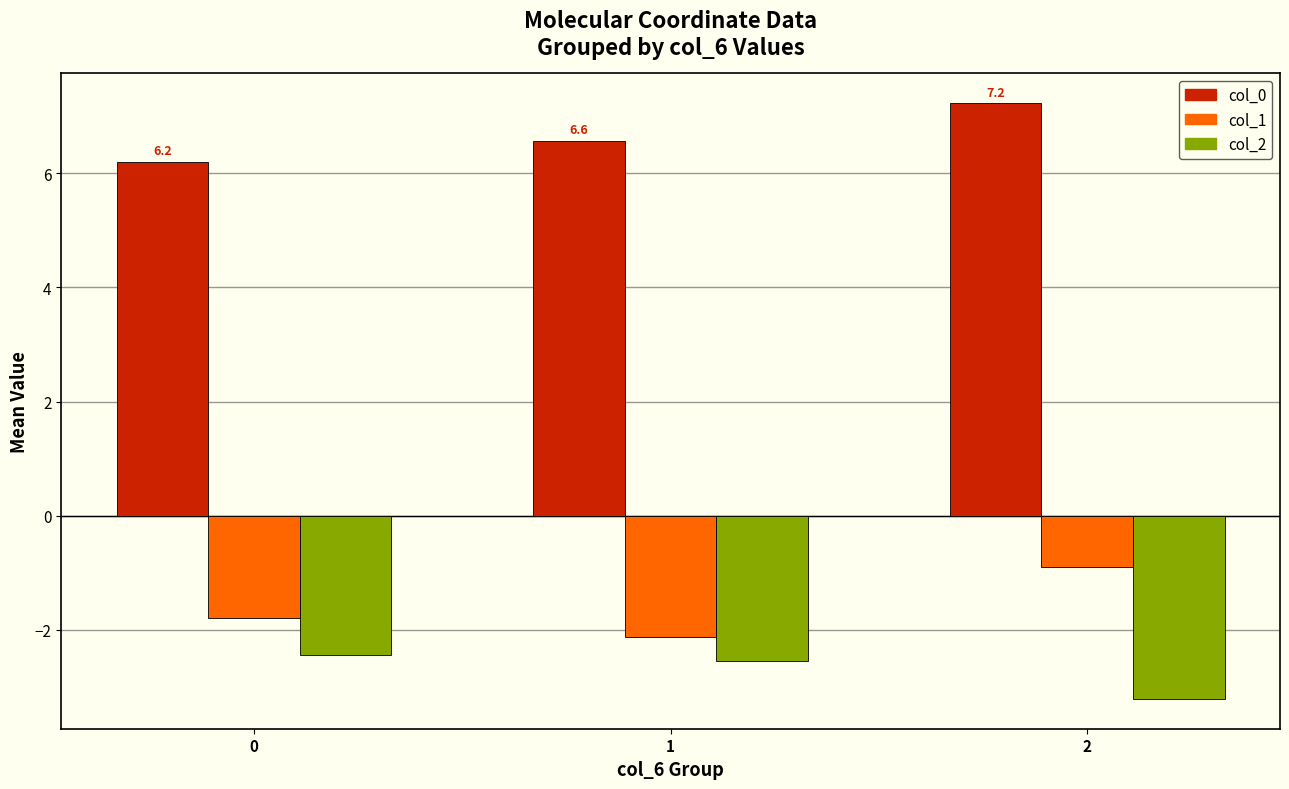

Reading left to right, list all the values displayed in this chart.

col_0: 0=6.2	1=6.6	2=7.2
col_1: 0=-1.8	1=-2.1	2=-0.9
col_2: 0=-2.4	1=-2.5	2=-3.2